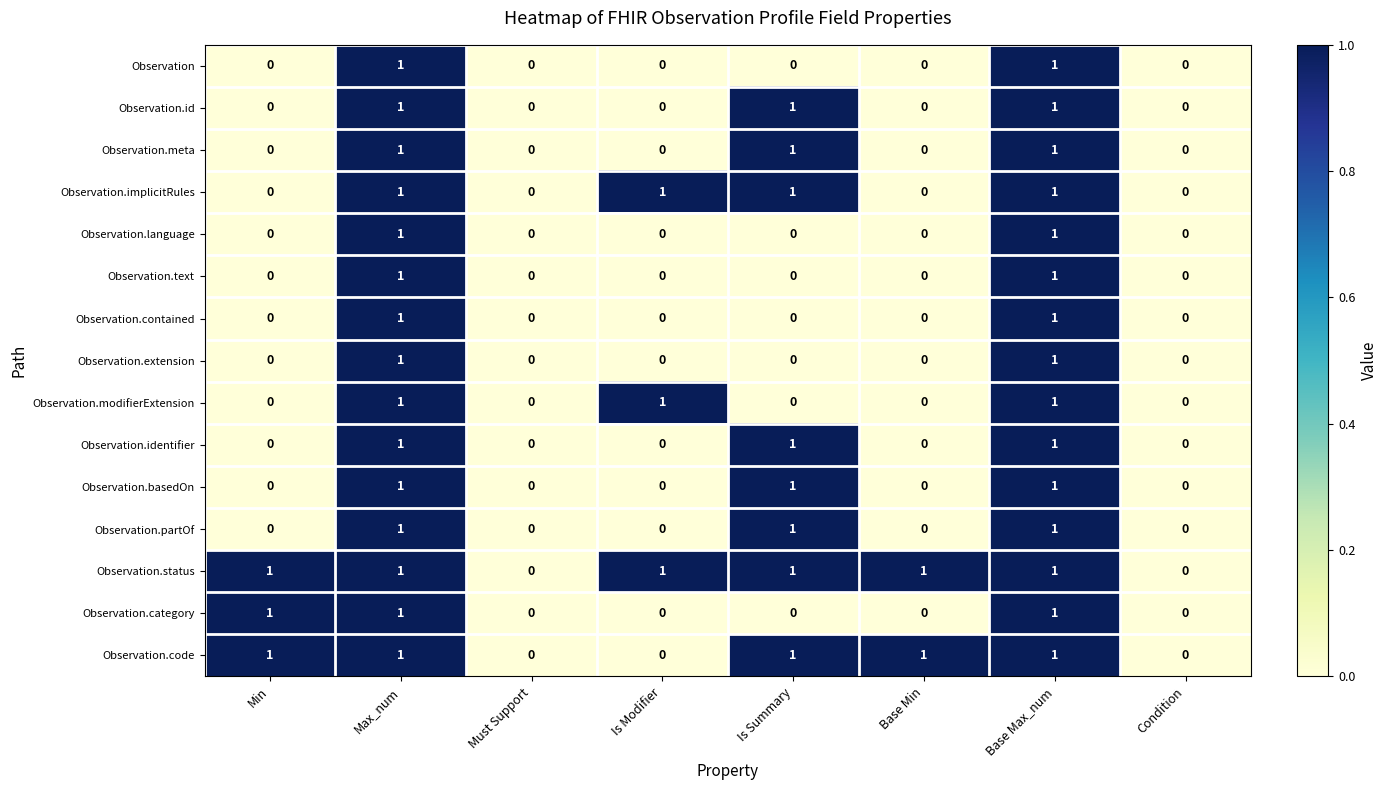

Is it true that Observation.status equals 0 at Condition?

True